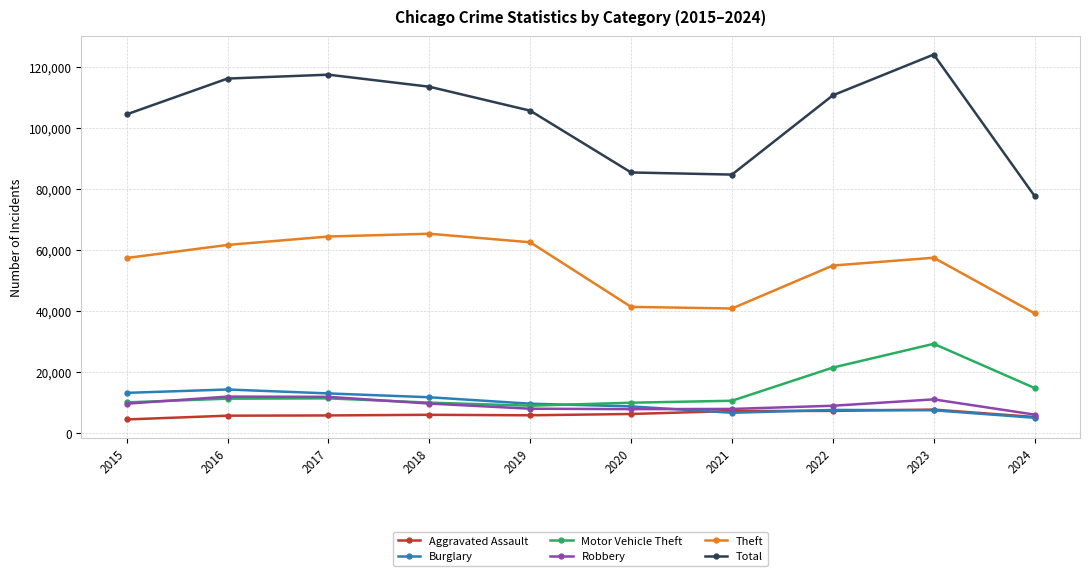

What is the total value across all series at 2020?

159534